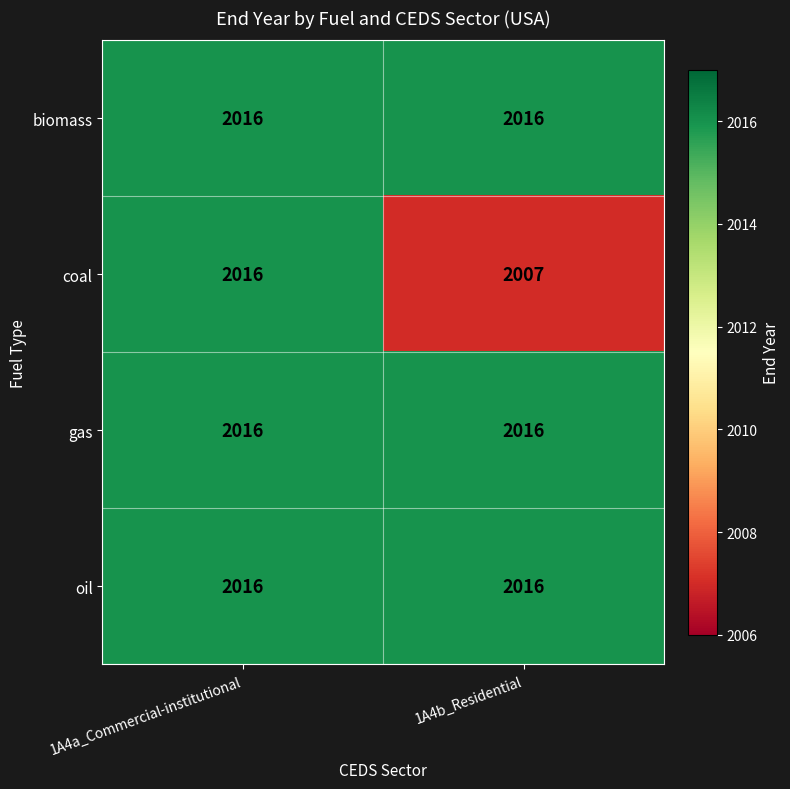

What is the maximum value shown in the chart?

2016